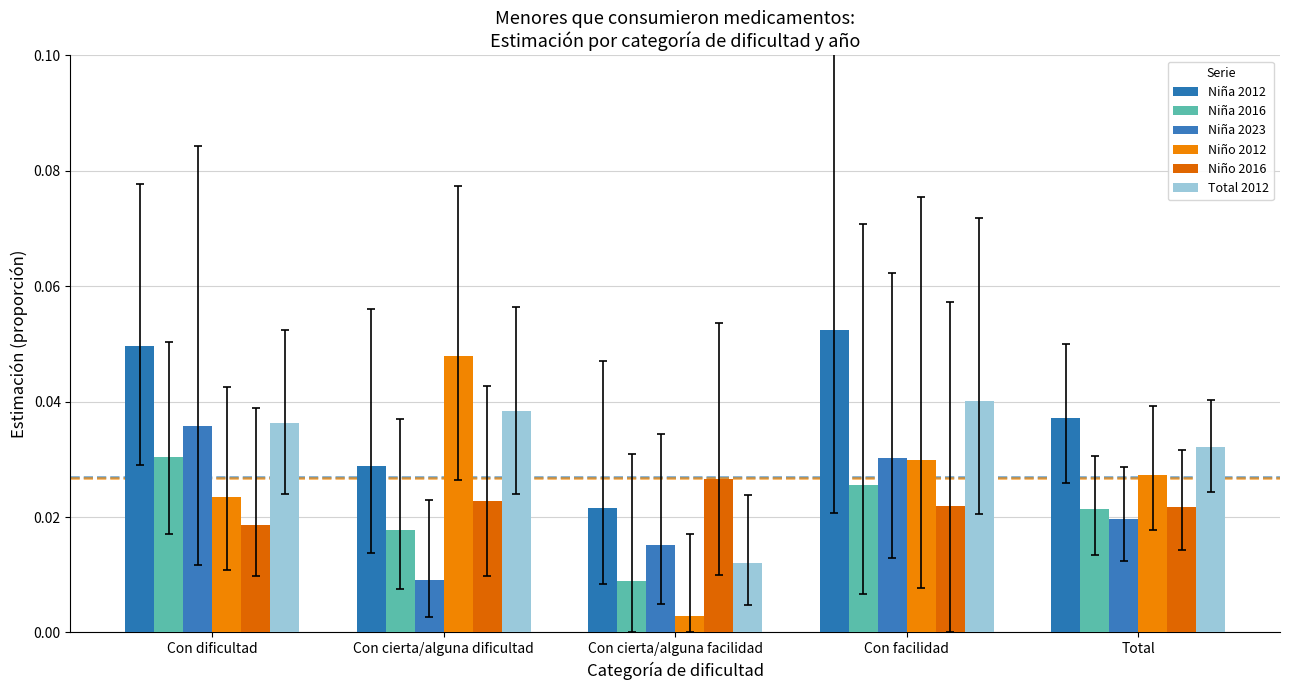

At which category is the sum across all series the highest?

Con facilidad